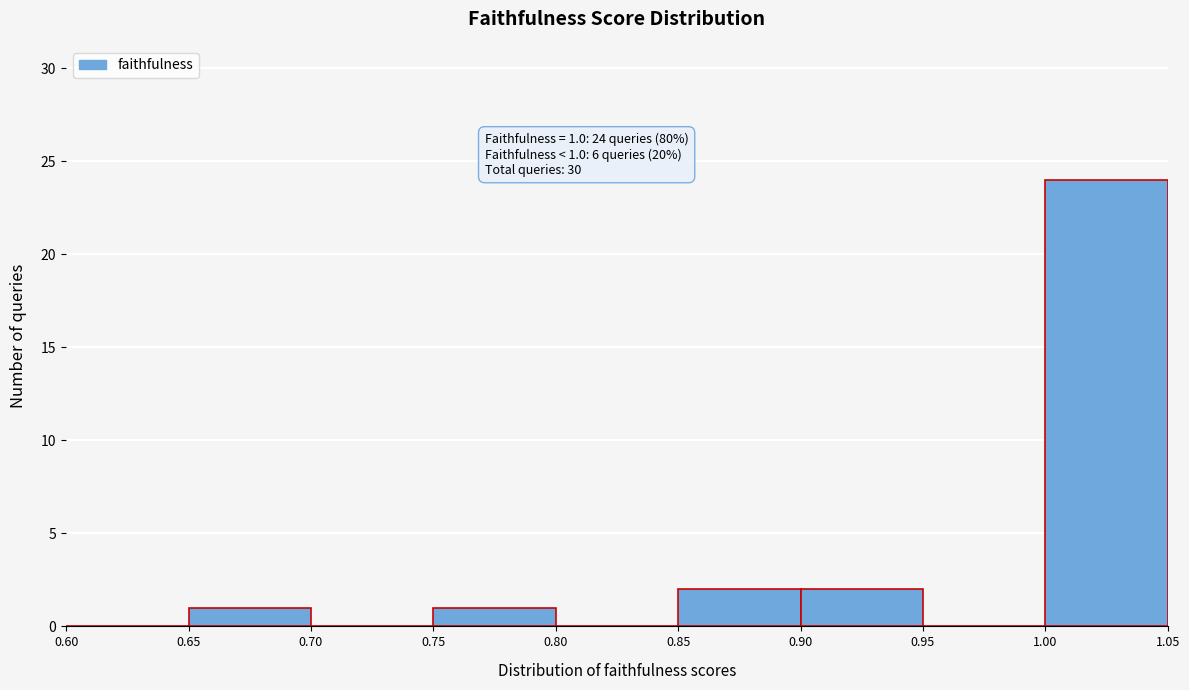

Over which range of the x-axis is the bar tallest?

1.00 to 1.05